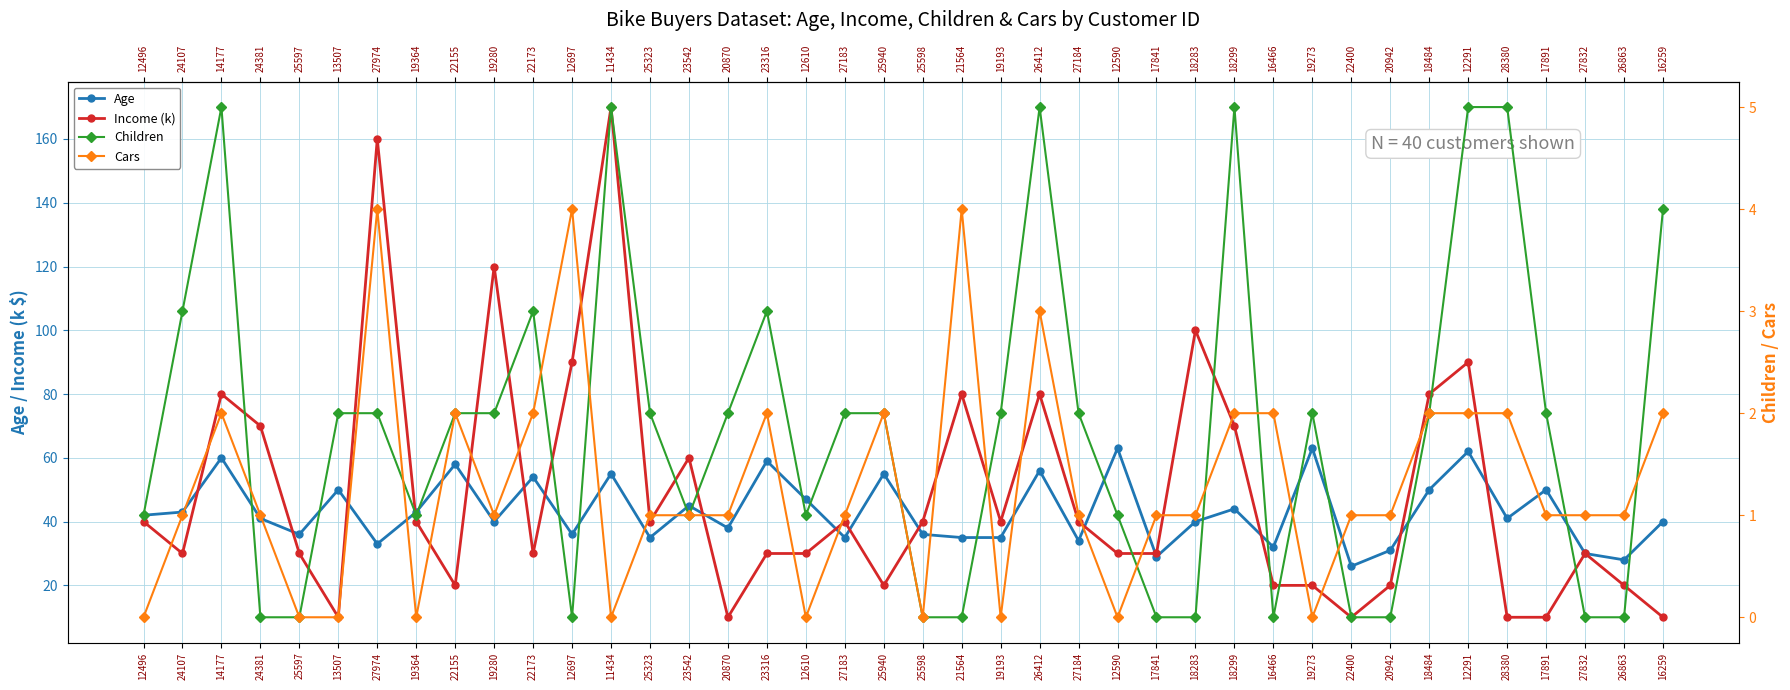

What is the sum of the Children values at 27974 and 14177?

7